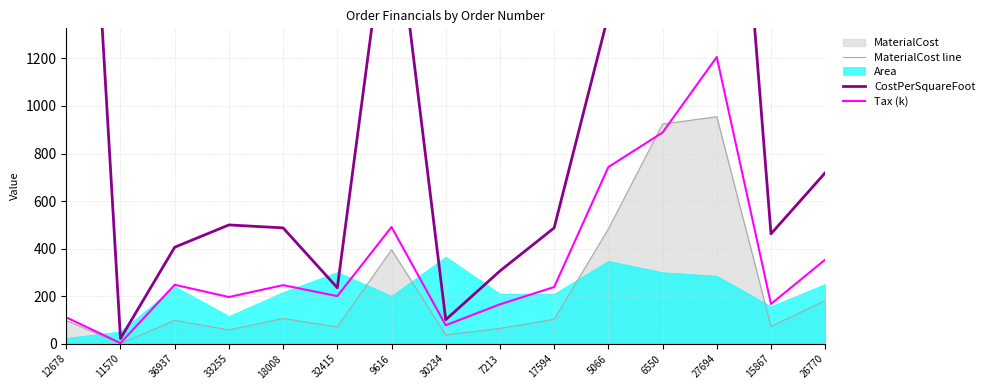

Which category has the highest value in the Tax (k) series?

27694